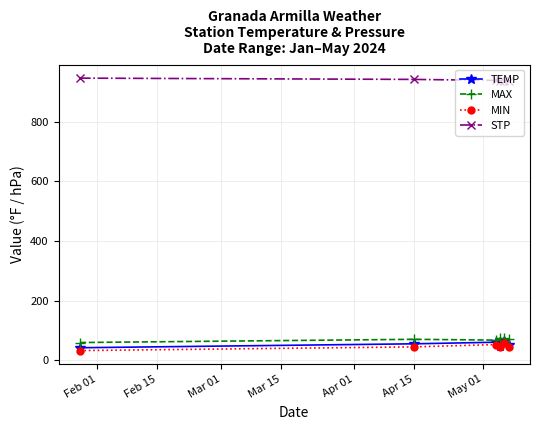

Which series has the largest total across all categories?

STP